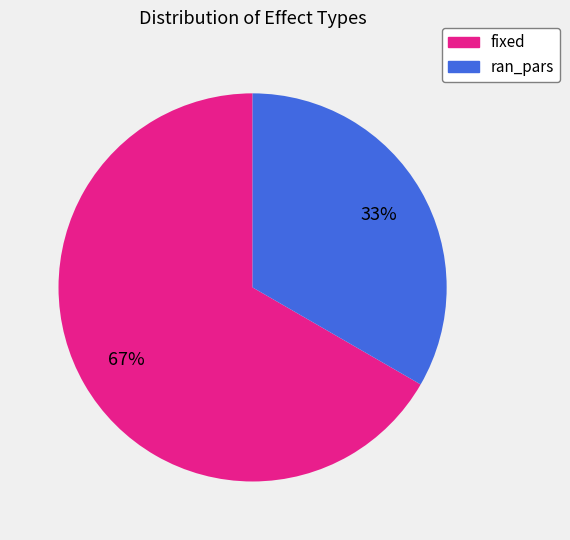

To the nearest percent, what is the average slice percentage?

50%